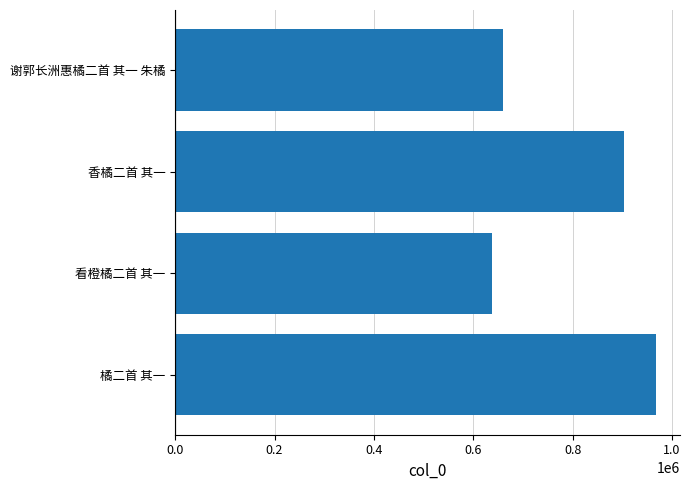

Count the number of categories in the chart.

4